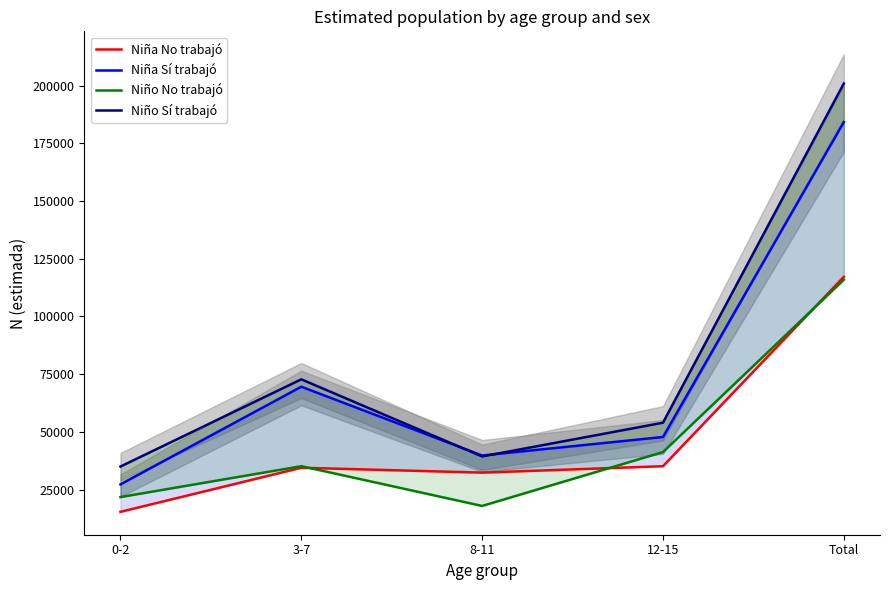

Is the value of Niña No trabajó at 8-11 greater than the value of Niño No trabajó at 3-7?

No